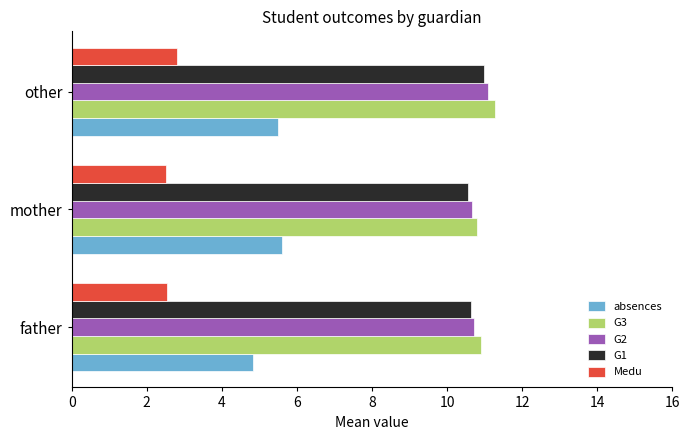

What is the difference between the highest and lowest values at mother?

8.3